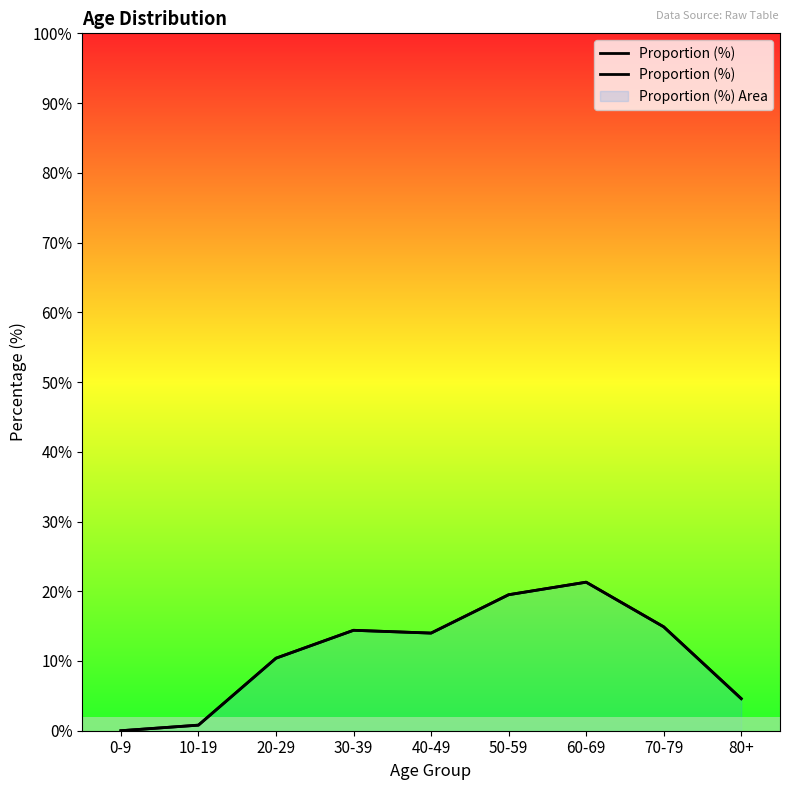

Is it true that the value at 30-39 is 23.7?

False